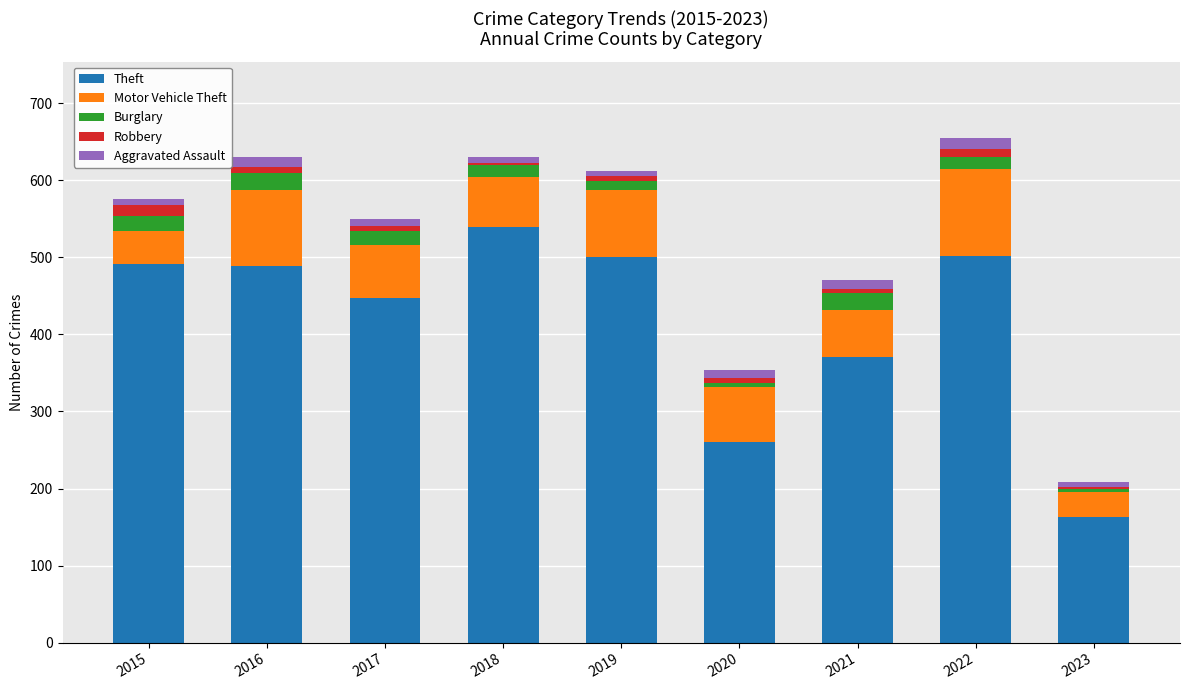

Which category has the highest value in the Theft series?

2018